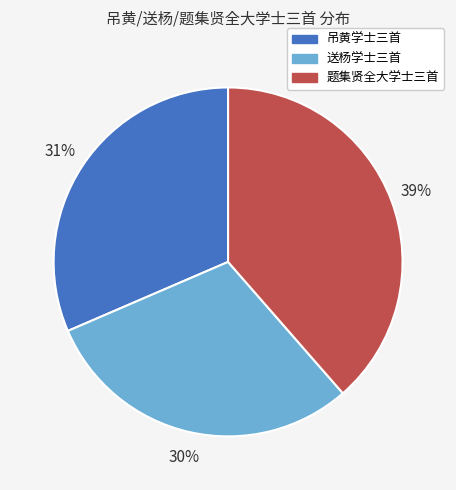

What is the smallest slice in the pie chart?

送杨学士三首